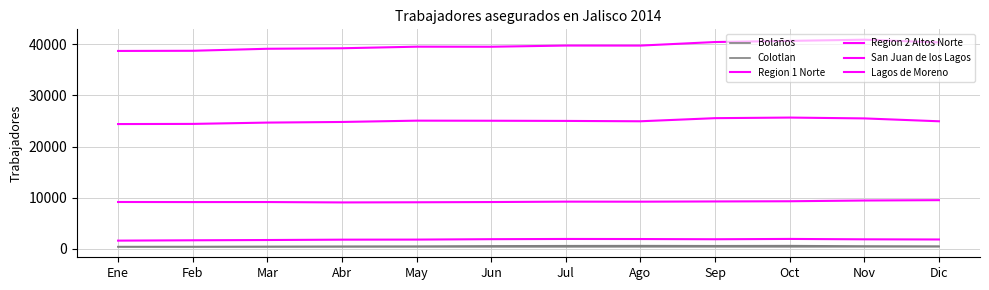

What is the label of the 2nd point from the right?

Nov